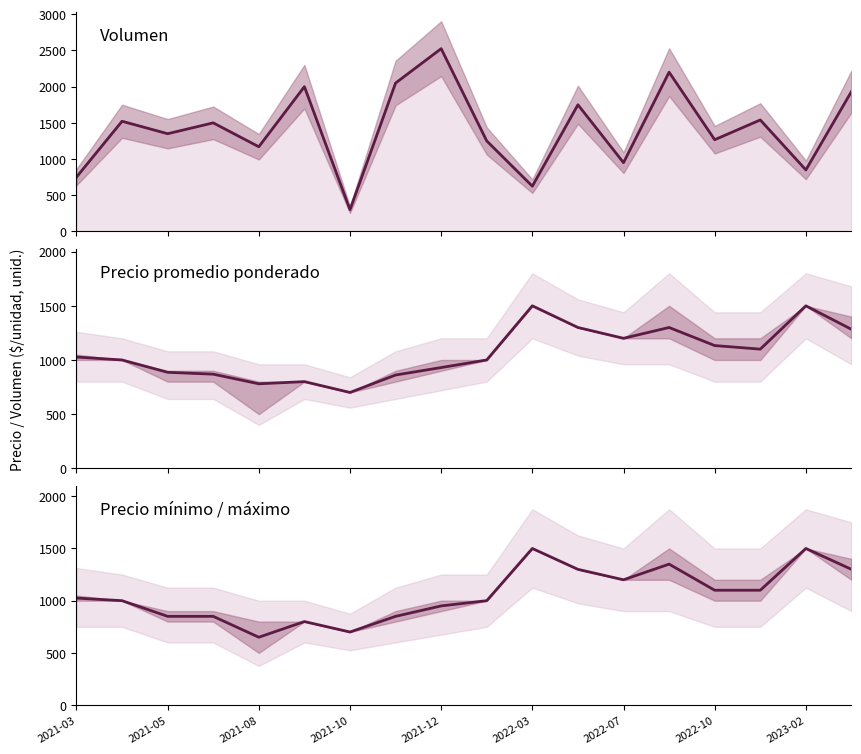

What position from the left is 2021-05?

2